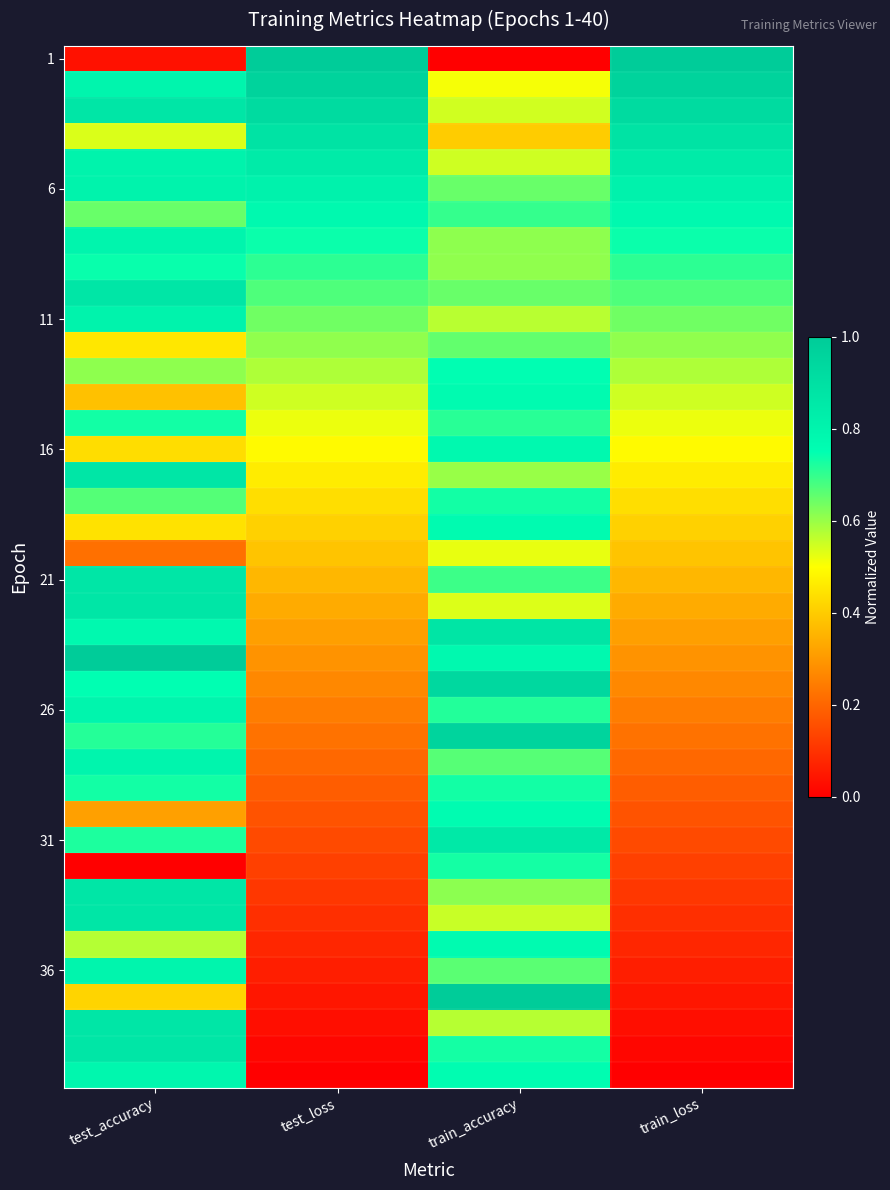

What is the maximum value shown in the chart?

1.0